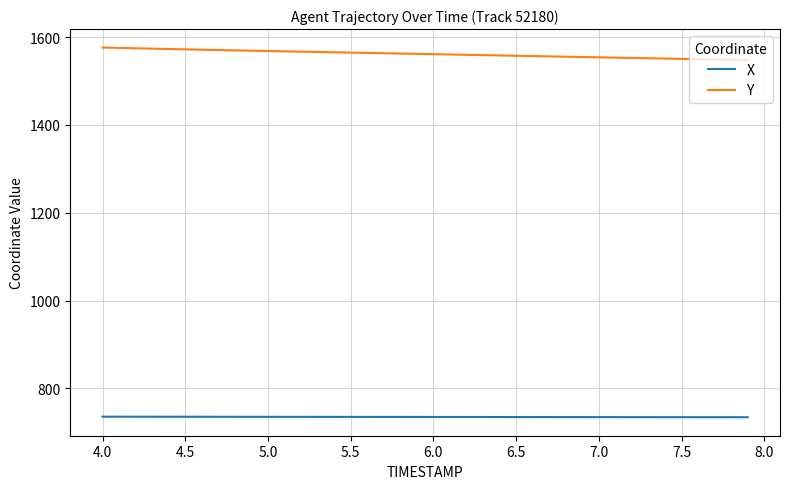

Which series has the largest total across all categories?

Y